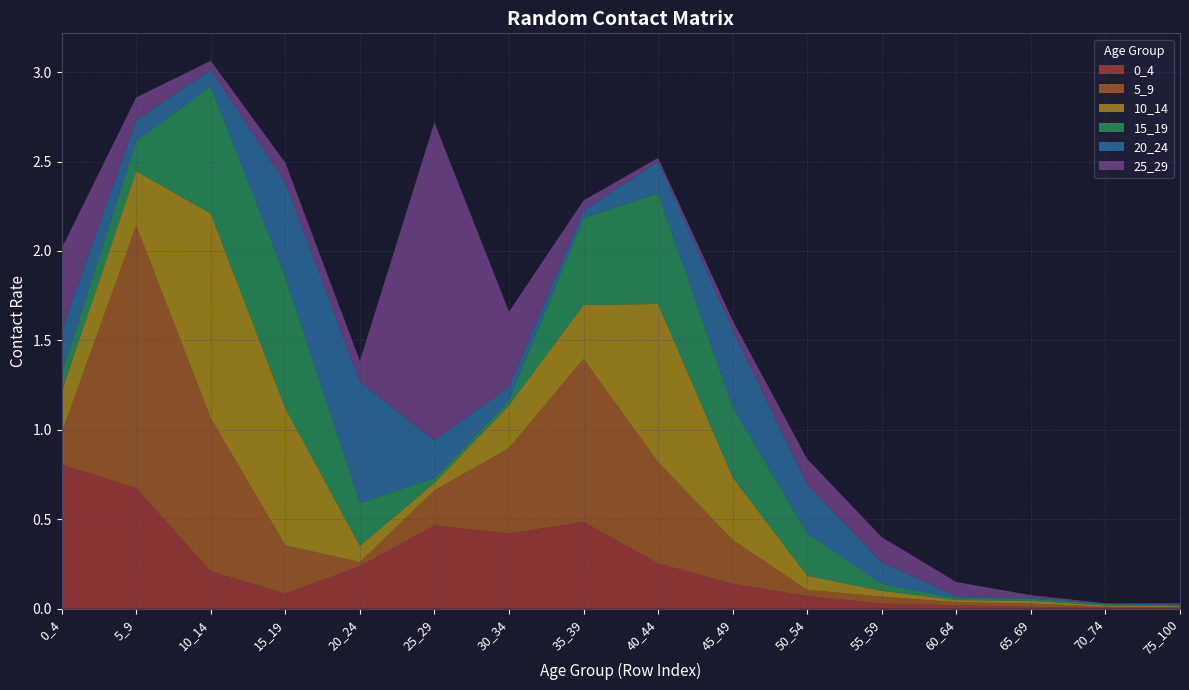

Reading right to left, list all the values displayed in this chart.

0_4: 0.0	0.0	0.0	0.0	0.0	0.1	0.1	0.3	0.5	0.4	0.5	0.2	0.1	0.2	0.7	0.8
5_9: 0.0	0.0	0.0	0.0	0.0	0.0	0.2	0.6	0.9	0.5	0.2	0.0	0.3	0.9	1.5	0.2
10_14: 0.0	0.0	0.0	0.0	0.0	0.1	0.3	0.9	0.3	0.2	0.0	0.1	0.8	1.1	0.3	0.2
15_19: 0.0	0.0	0.0	0.0	0.0	0.2	0.4	0.6	0.5	0.0	0.0	0.2	0.7	0.7	0.2	0.1
20_24: 0.0	0.0	0.0	0.0	0.1	0.3	0.4	0.2	0.0	0.1	0.2	0.7	0.5	0.1	0.1	0.2
25_29: 0.0	0.0	0.0	0.1	0.1	0.1	0.1	0.0	0.1	0.4	1.8	0.1	0.1	0.1	0.1	0.5